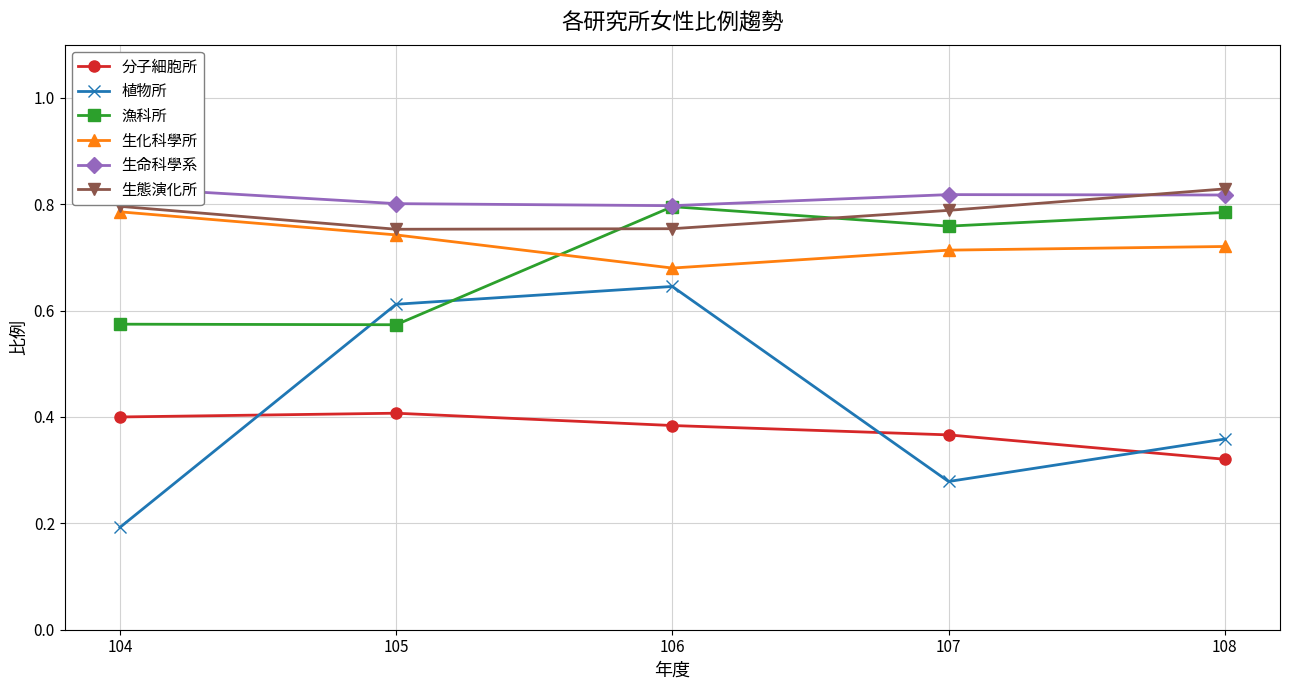

What is the smallest value displayed?

0.2